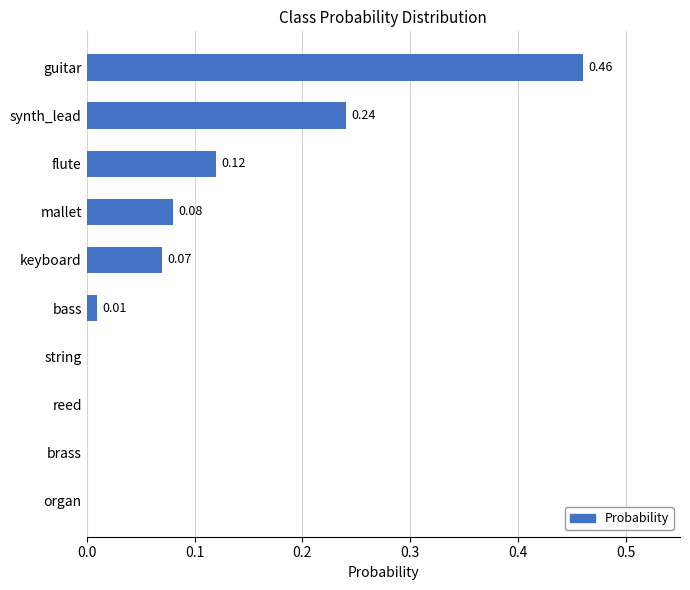

What is the sum of all values?

1.0